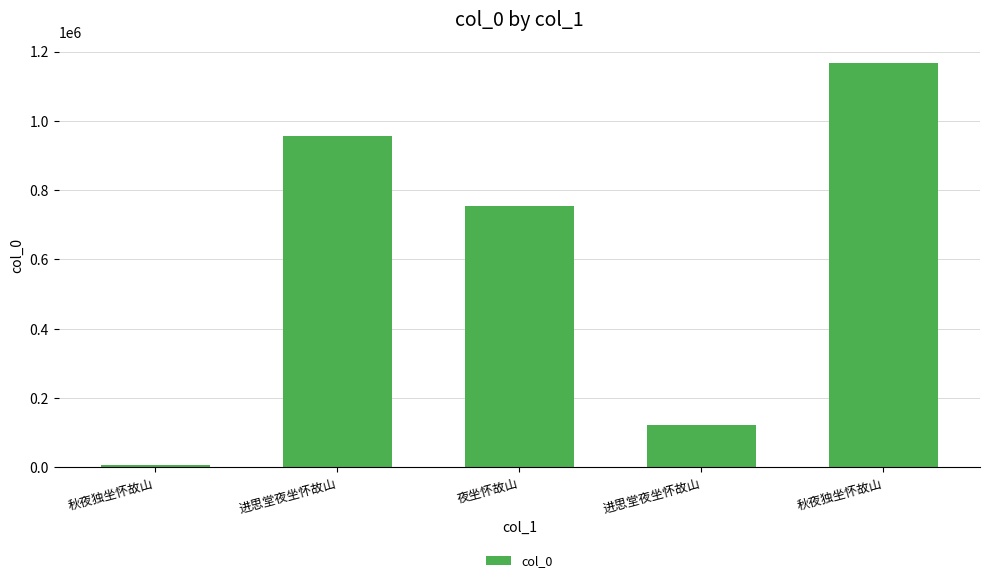

True or false: the data shows 1173841 at 夜坐怀故山.

False